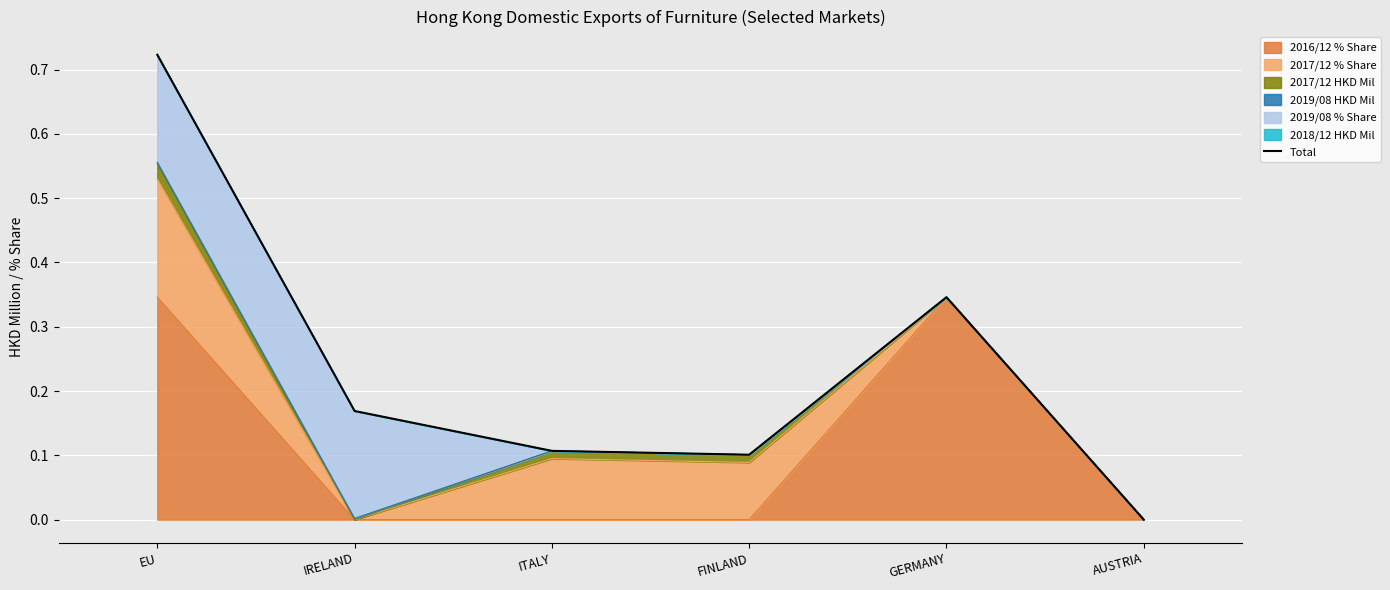

What is the difference between the maximum and second lowest values?

0.6